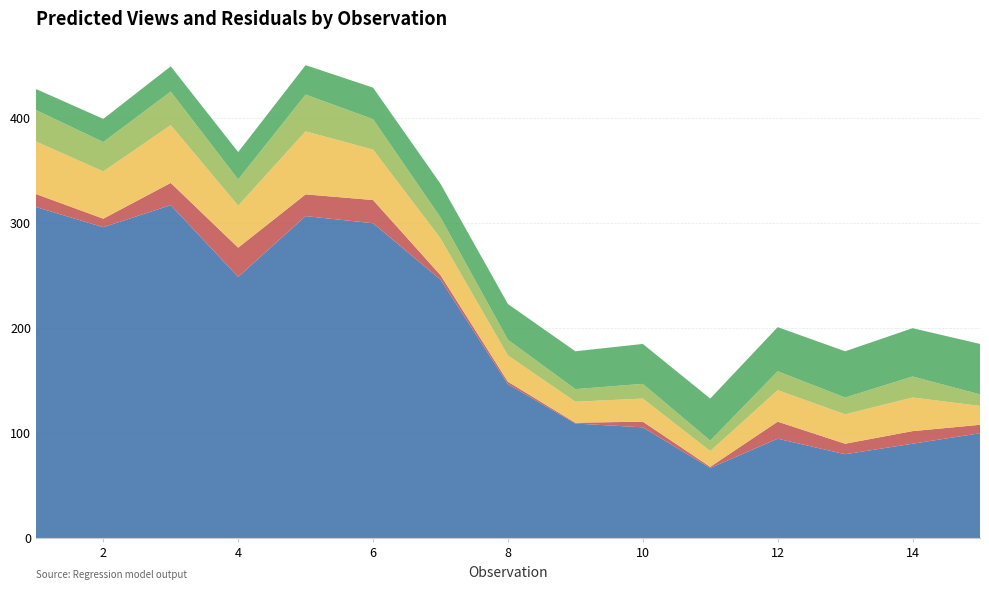

Reading left to right, what are all the values shown in this chart?

Intercept: 1=315.4	2=296.1	3=317.1	4=248.8	5=306.7	6=299.9	7=246.3	8=146.7	9=109.2	10=105.6	11=66.9	12=94.8	13=80.0	14=90.0	15=100.0
Subscribers: 1=12.4	2=8.1	3=21.1	4=27.8	5=20.7	6=22.1	7=4.3	8=2.3	9=0.8	10=5.4	11=1.1	12=16.2	13=10.0	14=12.0	15=8.0
Watch time: 1=50.0	2=45.0	3=55.0	4=40.0	5=60.0	6=48.0	7=35.0	8=25.0	9=20.0	10=22.0	11=15.0	12=30.0	13=28.0	14=32.0	15=18.0
Likes: 1=30.0	2=28.0	3=32.0	4=25.0	5=35.0	6=29.0	7=20.0	8=15.0	9=12.0	10=14.0	11=10.0	12=18.0	13=16.0	14=20.0	15=11.0
70+ year-olds: 1=20.0	2=22.0	3=24.0	4=26.0	5=28.0	6=30.0	7=32.0	8=34.0	9=36.0	10=38.0	11=40.0	12=42.0	13=44.0	14=46.0	15=48.0